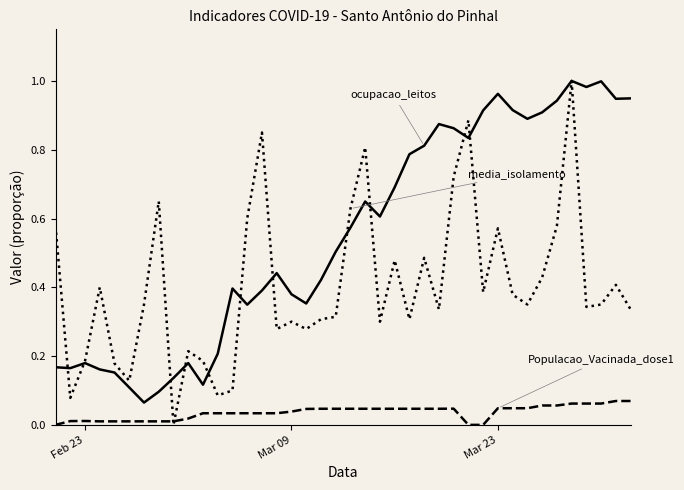

Reading left to right, extract all data points from this chart.

ocupacao_leitos: 0.2	0.2	0.2	0.2	0.2	0.1	0.1	0.1	0.1	0.2	0.1	0.2	0.4	0.3	0.4	0.4	0.4	0.4	0.4	0.5	0.6	0.6	0.6	0.7	0.8	0.8	0.9	0.9	0.8	0.9	1.0	0.9	0.9	0.9	0.9	1.0	1.0	1.0	0.9	0.9
Populacao_Vacinada_dose1: 0.0	0.0	0.0	0.0	0.0	0.0	0.0	0.0	0.0	0.0	0.0	0.0	0.0	0.0	0.0	0.0	0.0	0.0	0.0	0.0	0.0	0.0	0.0	0.0	0.0	0.0	0.0	0.0	0.0	0.0	0.0	0.0	0.0	0.1	0.1	0.1	0.1	0.1	0.1	0.1
media_isolamento: 0.6	0.1	0.2	0.4	0.2	0.1	0.4	0.7	0.0	0.2	0.2	0.1	0.1	0.6	0.9	0.3	0.3	0.3	0.3	0.3	0.6	0.8	0.3	0.5	0.3	0.5	0.3	0.7	0.9	0.4	0.6	0.4	0.4	0.4	0.6	1.0	0.3	0.4	0.4	0.3